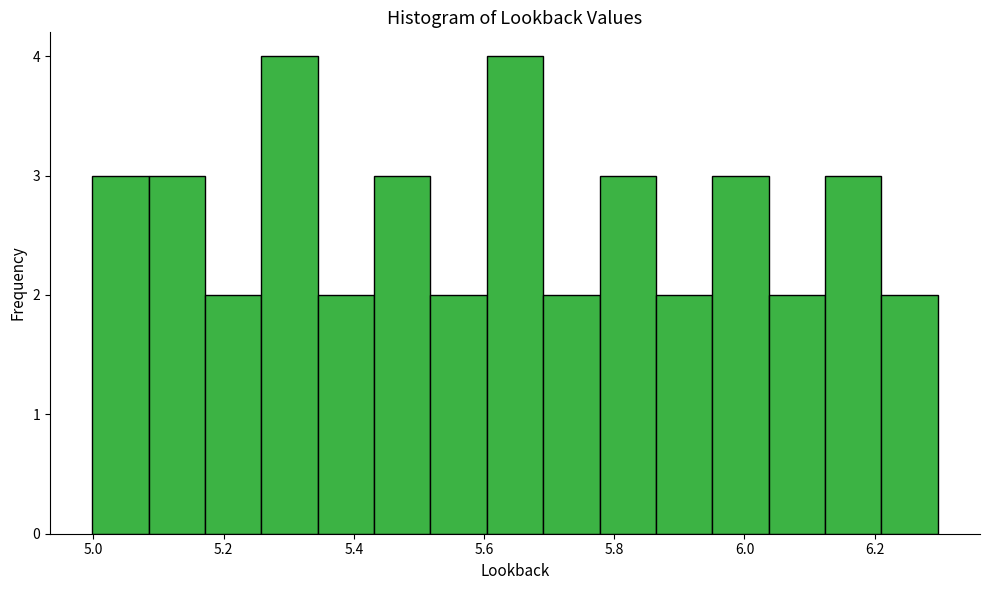

Reading left to right, transcribe this chart: for each bar, give the range it covers on the x-axis and its height. Neither the bar edges nor the heights are printed on the chart, so give them approximately, as read against the axes.

5.00 to 5.08: 3
5.08 to 5.18: 3
5.18 to 5.26: 2
5.26 to 5.34: 4
5.34 to 5.44: 2
5.44 to 5.52: 3
5.52 to 5.60: 2
5.60 to 5.70: 4
5.70 to 5.78: 2
5.78 to 5.86: 3
5.86 to 5.96: 2
5.96 to 6.04: 3
6.04 to 6.12: 2
6.12 to 6.22: 3
6.22 to 6.30: 2